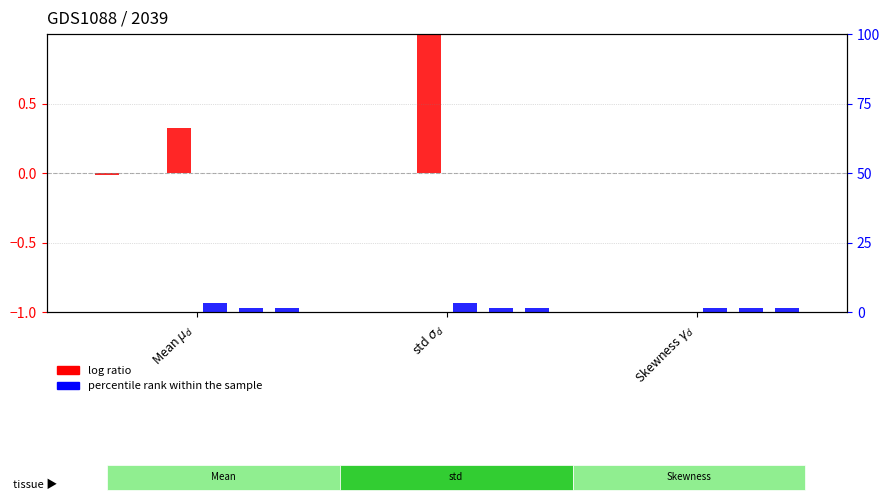

True or false: log ratio has a value of 0.0 at std $\sigma_d$.

True